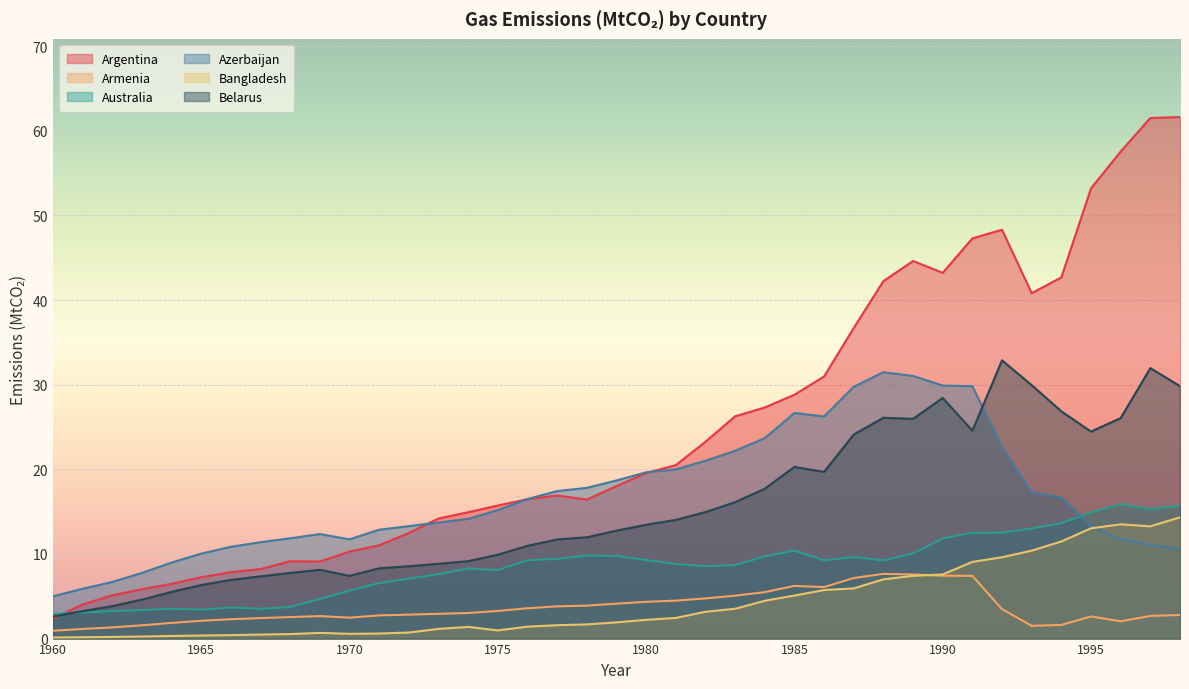

How many interior local valleys does the Argentina series have?

4